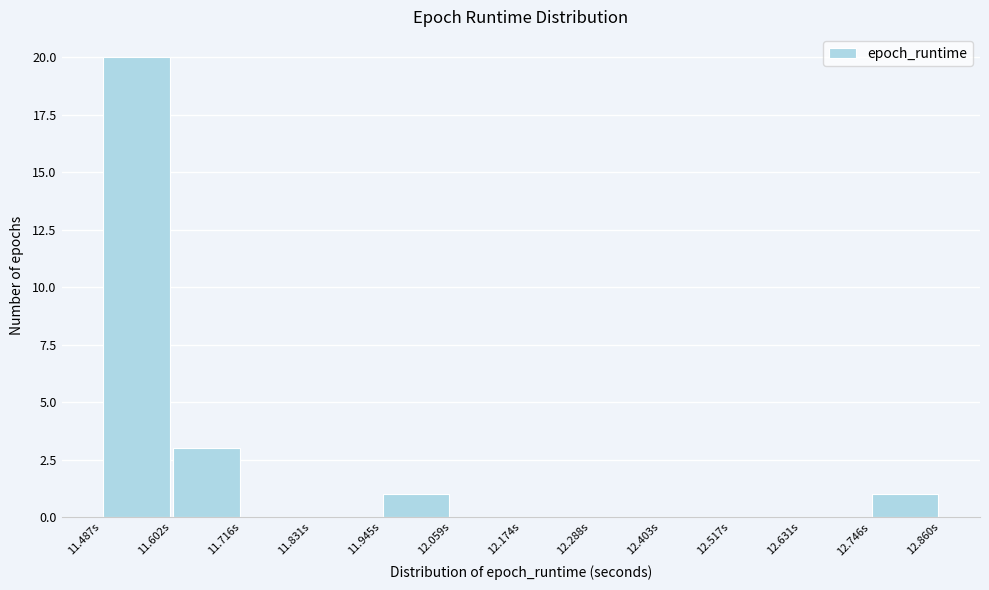

Reading left to right, transcribe this chart: for each bar, give the range it covers on the x-axis and its height. Neither the bar edges nor the heights are printed on the chart, so give them approximately, as read against the axes.

11.48 to 11.60: 20
11.60 to 11.72: 3
11.72 to 11.84: 0
11.84 to 11.94: 0
11.94 to 12.06: 1
12.06 to 12.18: 0
12.18 to 12.28: 0
12.28 to 12.40: 0
12.40 to 12.52: 0
12.52 to 12.64: 0
12.64 to 12.74: 0
12.74 to 12.86: 1